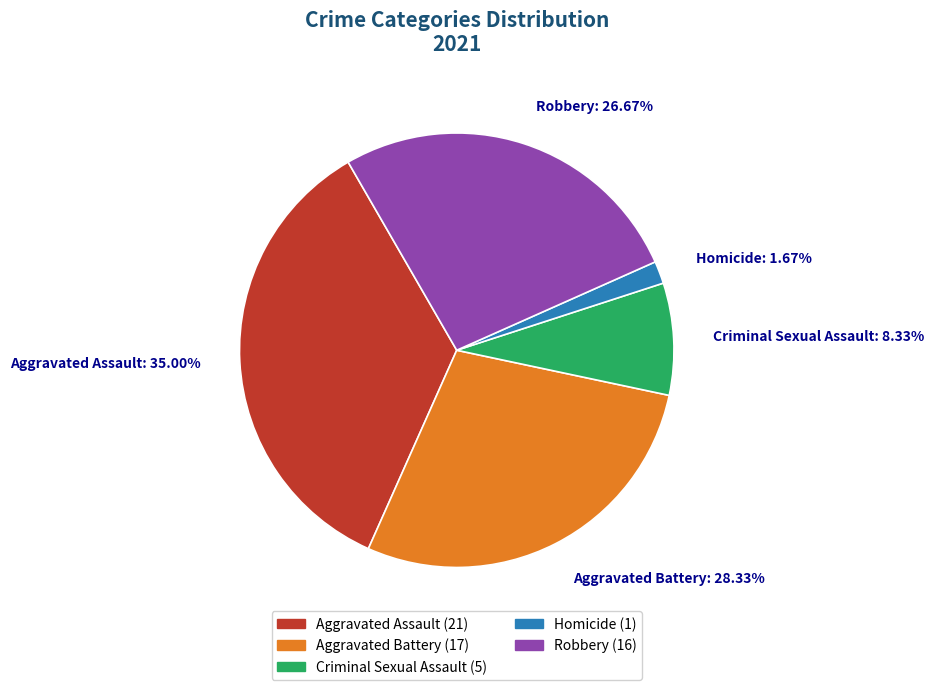

Which has a higher value, Robbery: 26.67% or Homicide: 1.67%?

Robbery: 26.67%